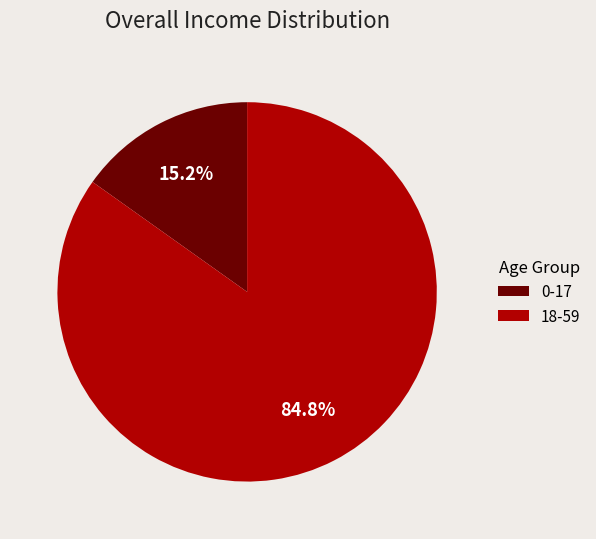

What percentage is the 0-17 slice, to the nearest percent?

15%